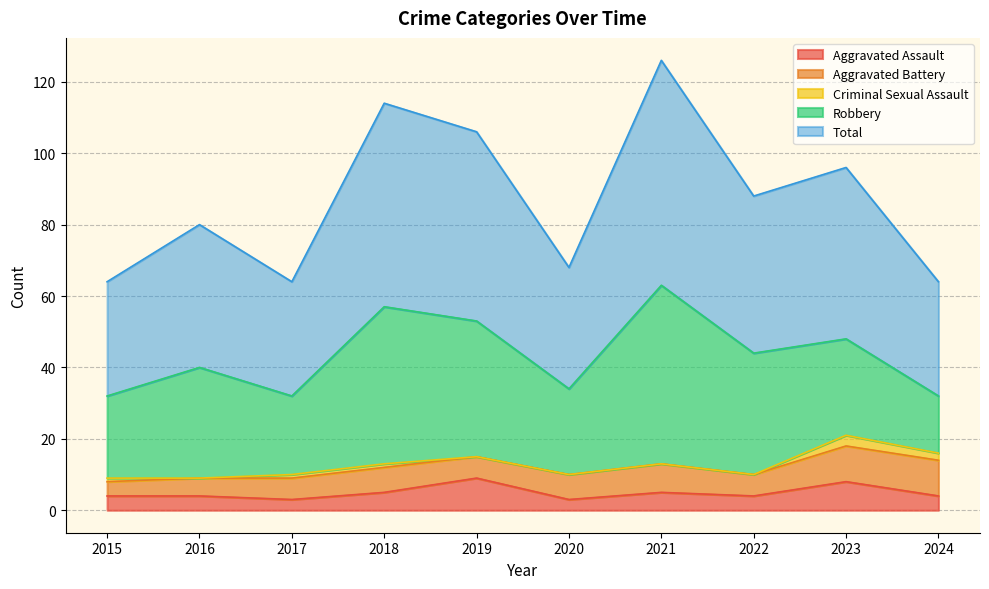

Between 2019 and 2023, which is larger?

2019